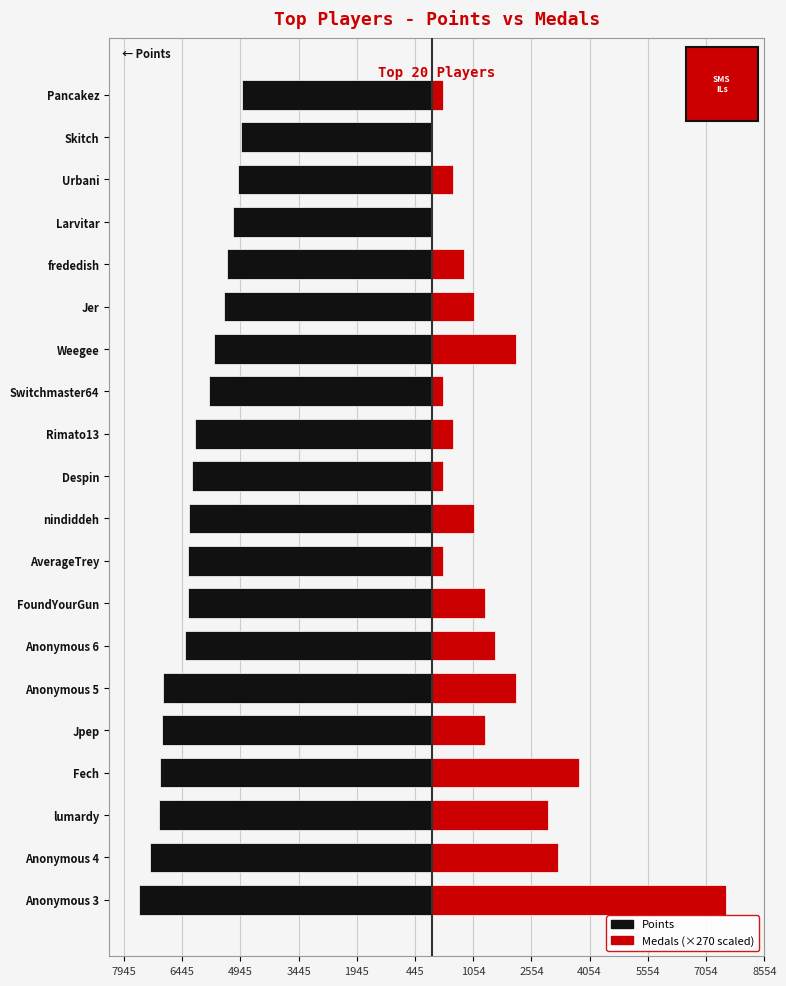

True or false: Medals has a value of 523.7 at Anonymous 5.

False